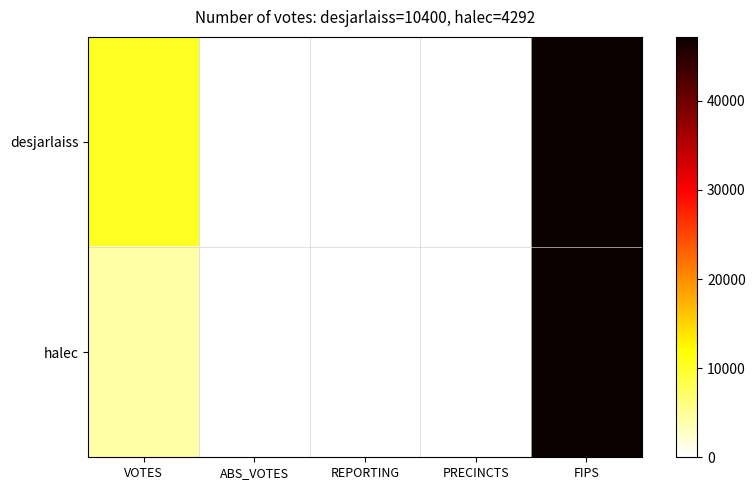

At how many categories does at least one series exceed 9211?

2